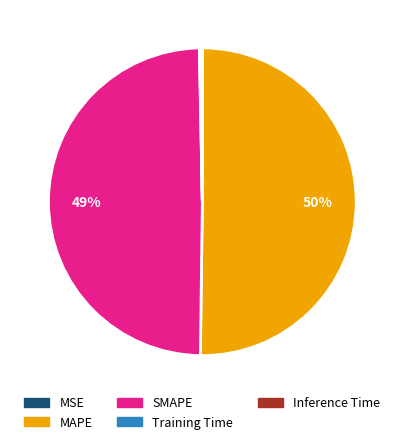

Is it true that SMAPE is 49% of the pie?

True